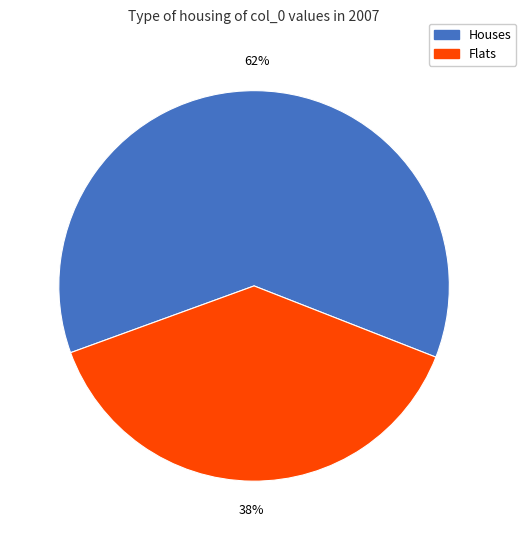

To the nearest percent, what is the average slice percentage?

50%